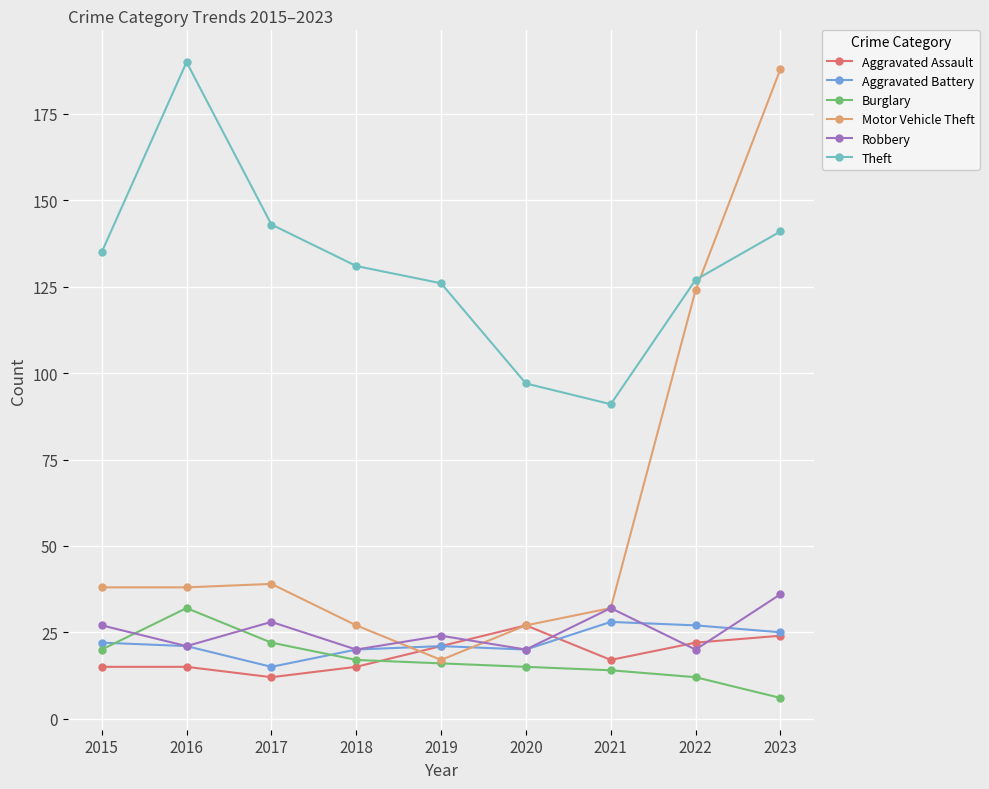

True or false: Robbery and Theft cross at least once.

False